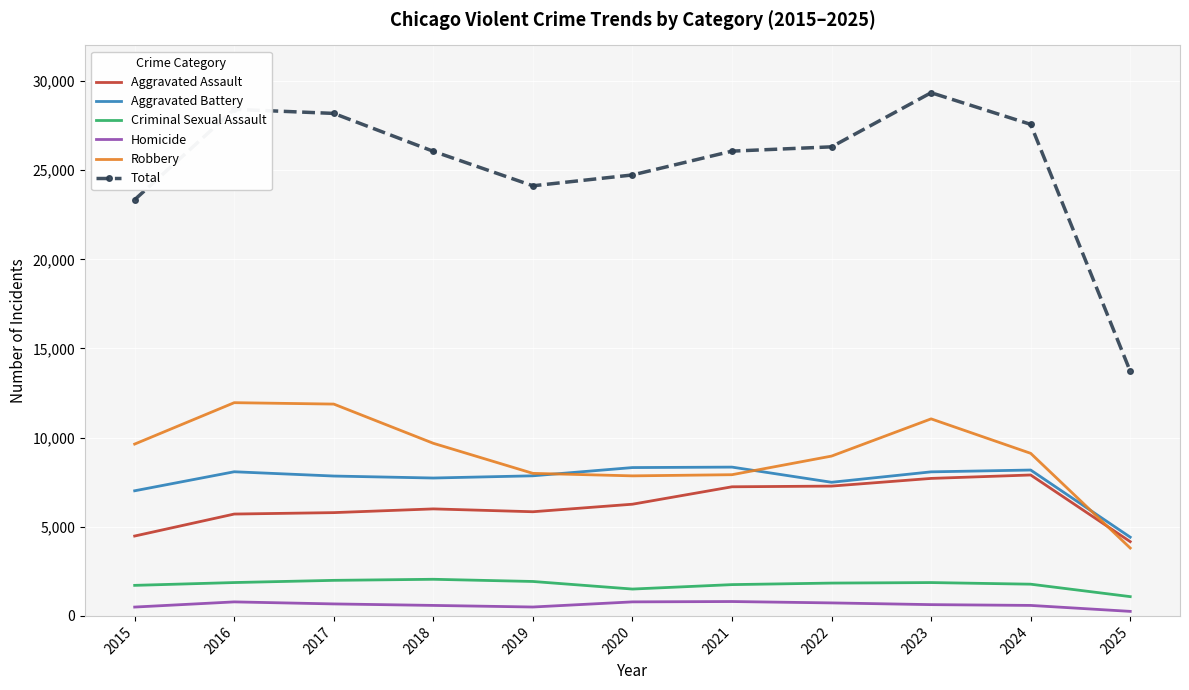

Which category has the lowest value in the Total series?

2025